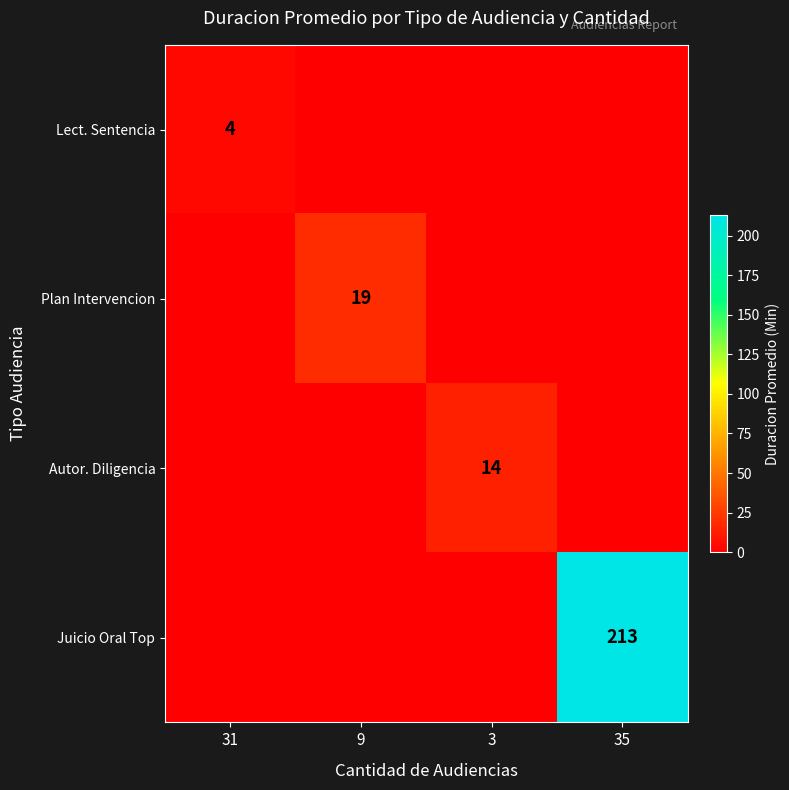

Rank the series by their maximum value, from highest to lowest.

Juicio Oral Top, Plan Intervencion, Autor. Diligencia, Lect. Sentencia